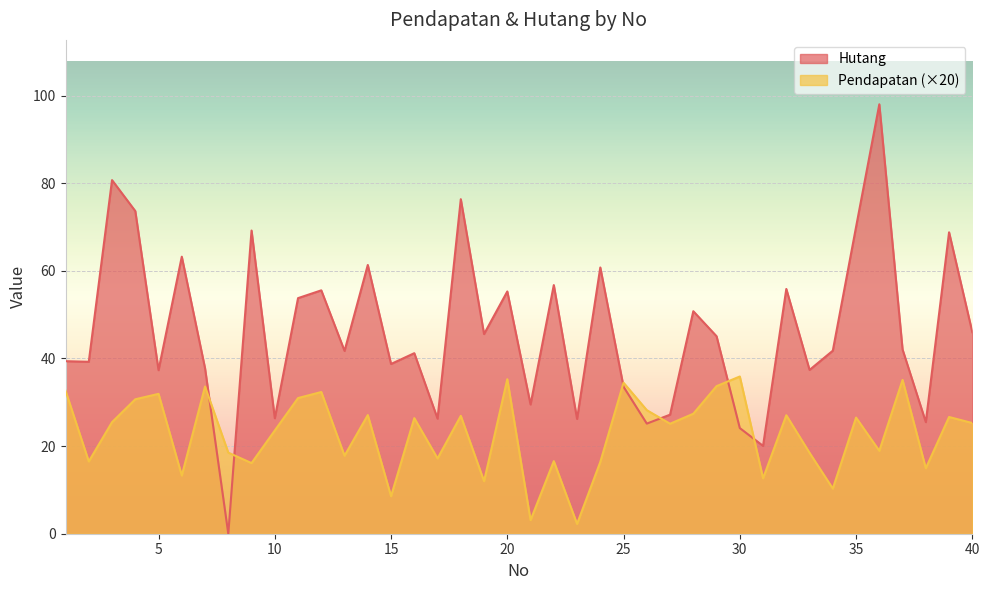

List the series in order of their overall mean, lowest first.

Pendapatan (×20), Hutang